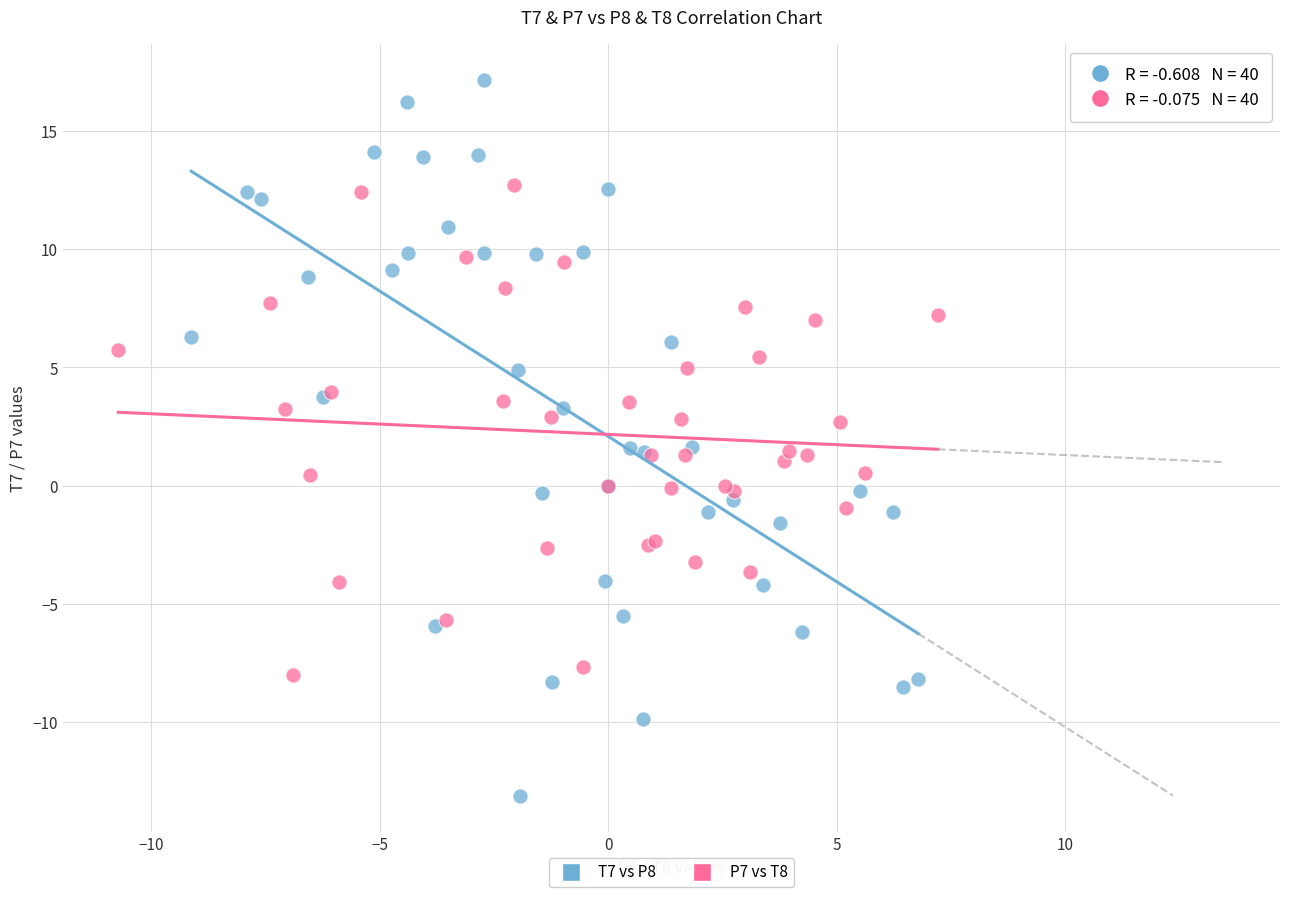

Which series contains the lowest Y value?

T7 vs P8